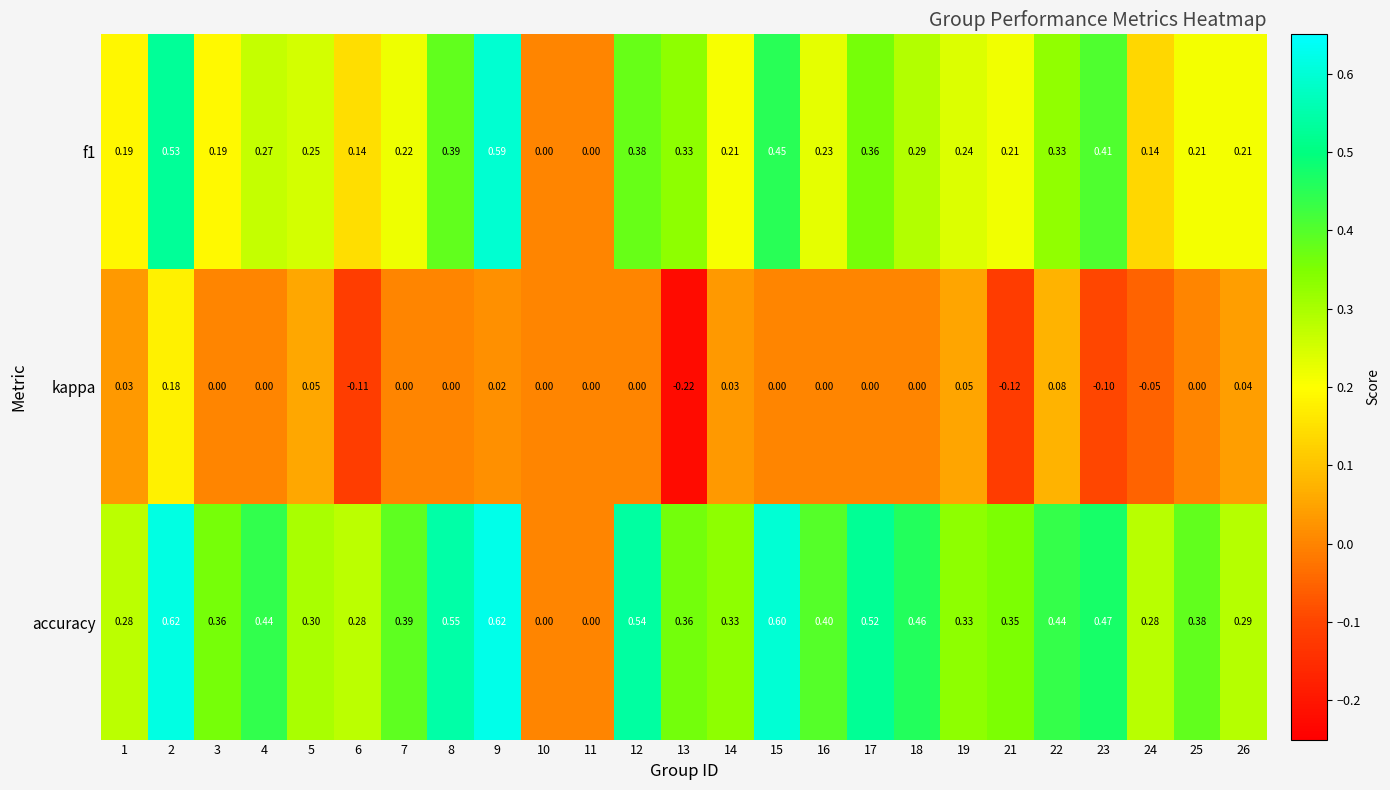

Which series has the widest spread of values?

accuracy